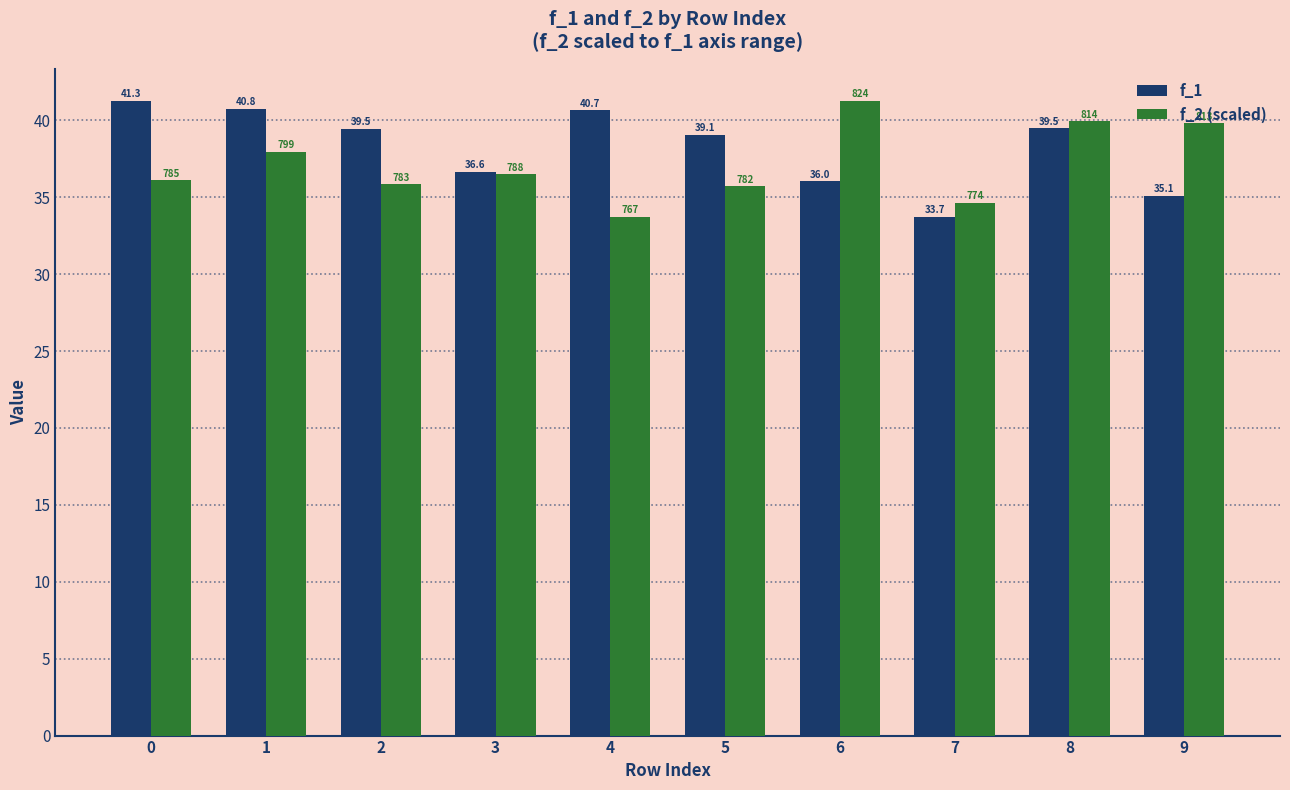

Which series has the largest total across all categories?

f_1